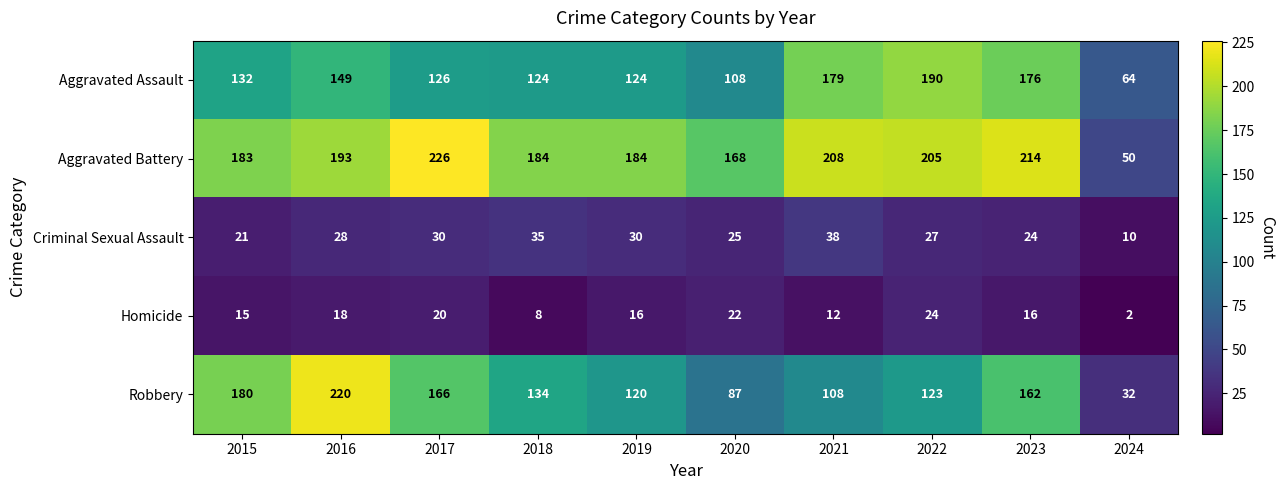

At 2024, list the series in order from smallest to largest.

Homicide, Criminal Sexual Assault, Robbery, Aggravated Battery, Aggravated Assault